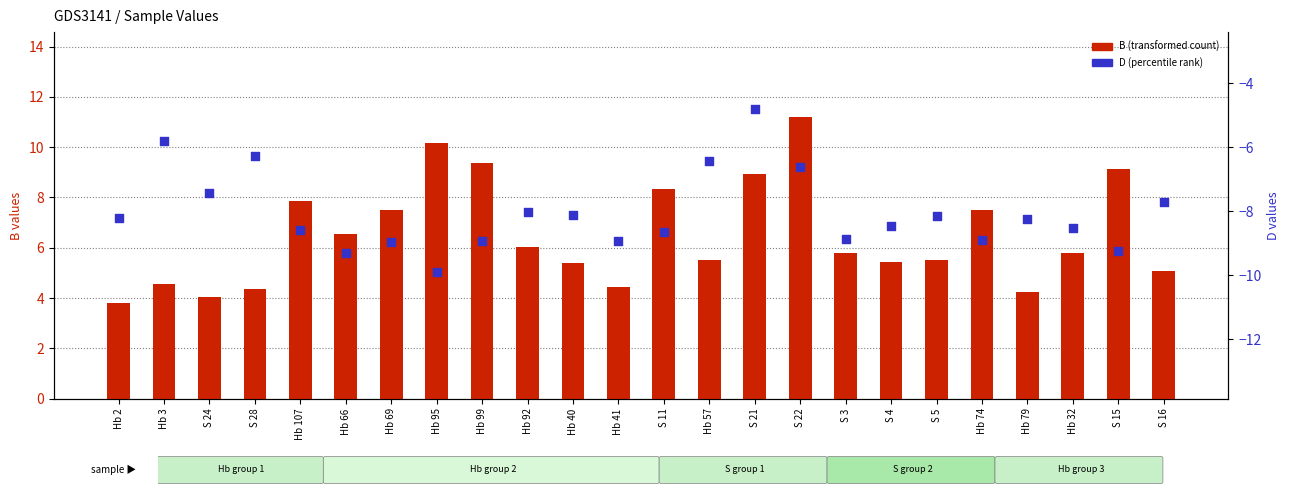

What are all the series names shown in the legend?

B (transformed count), D (percentile rank)